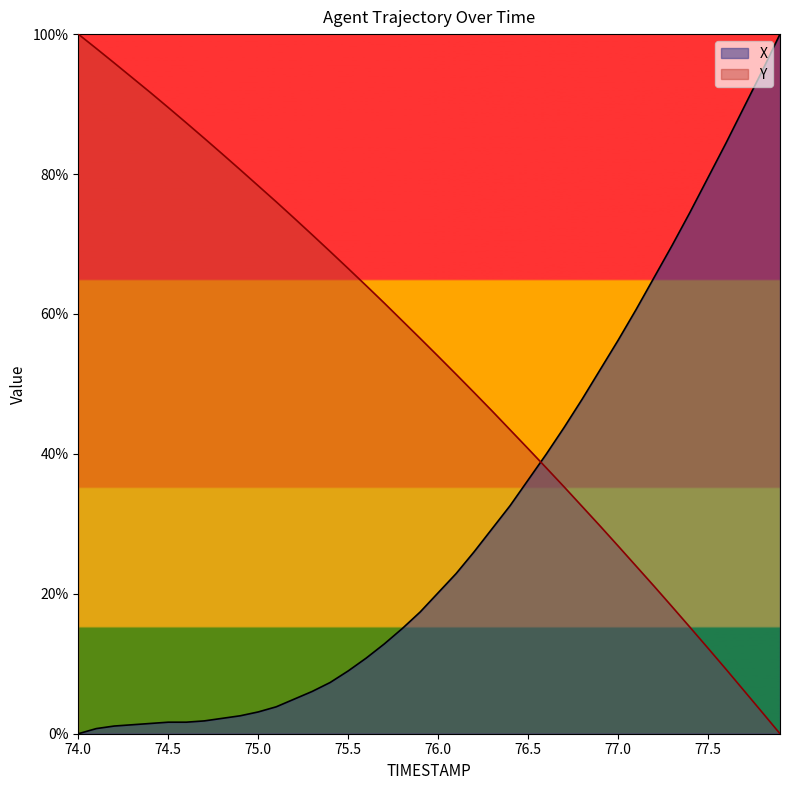

At how many categories does at least one series exceed 3?

40